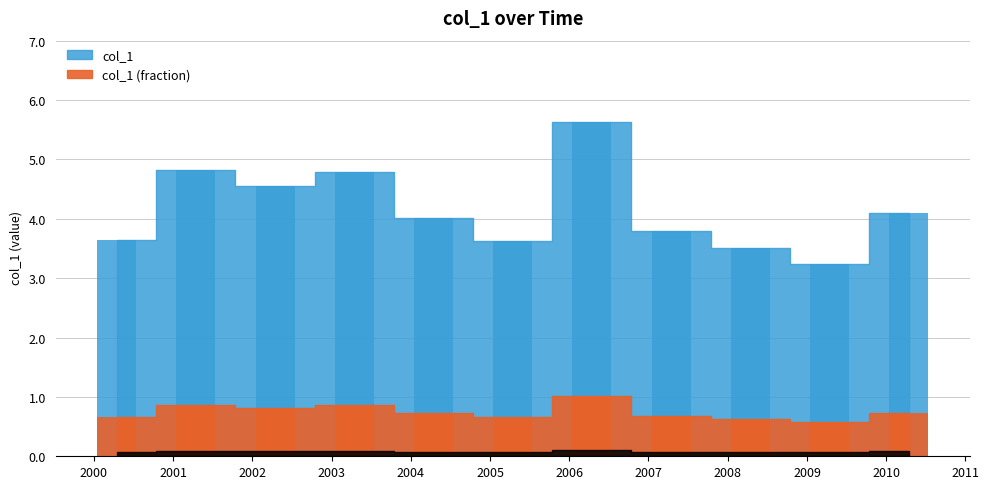

What position from the right is 2010-04-15?

1